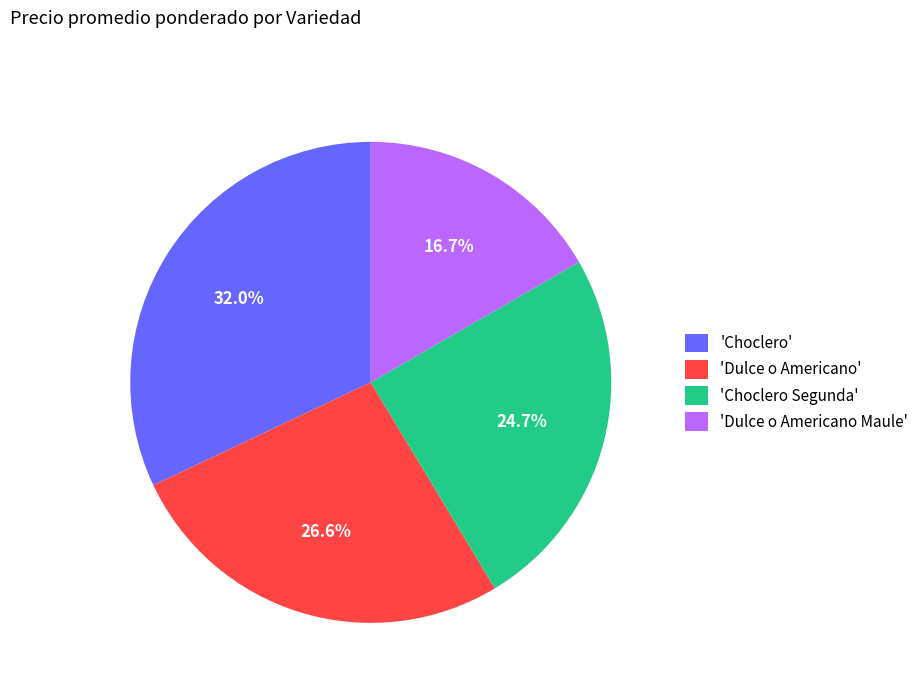

How many segments does this pie chart have?

4